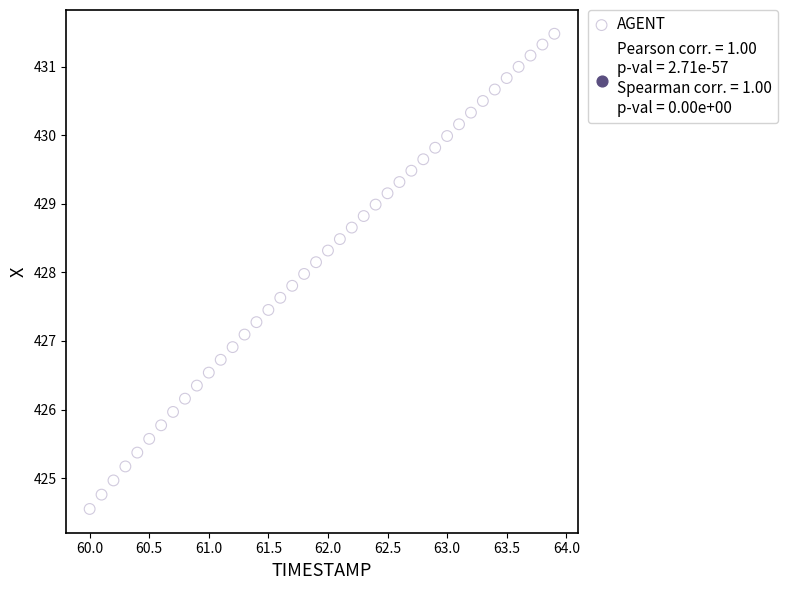

What is the range of Y values (max minus min)?

6.9